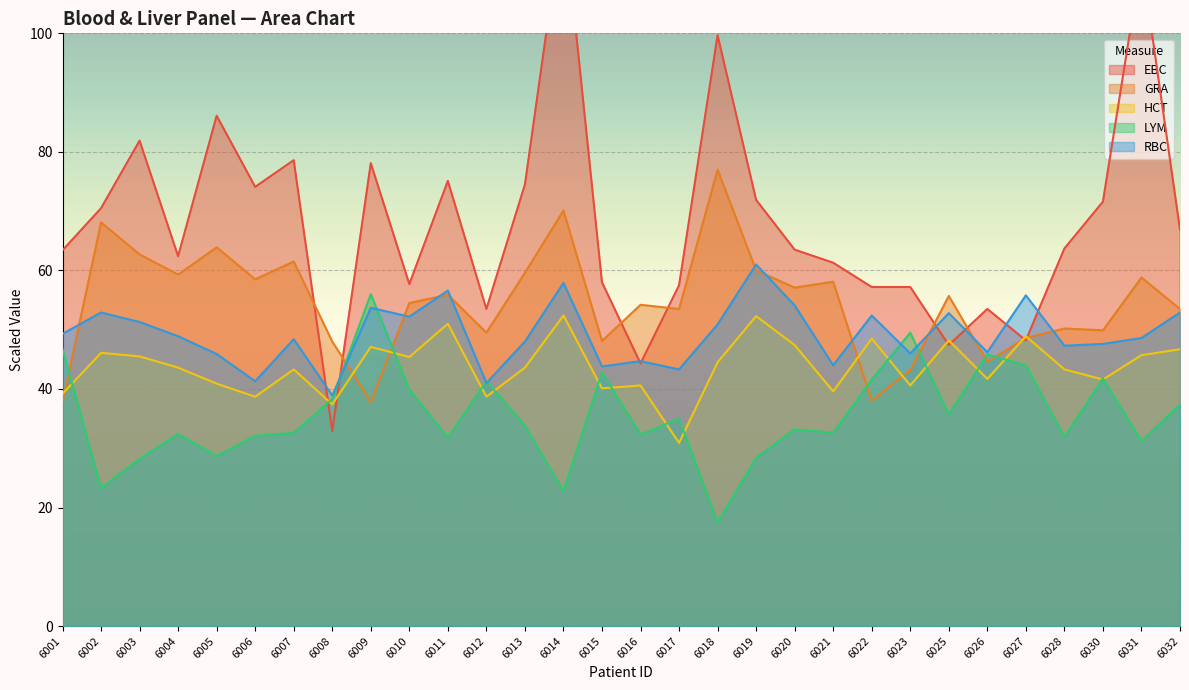

True or false: GRA has a value of 49.9 at 6030.

True